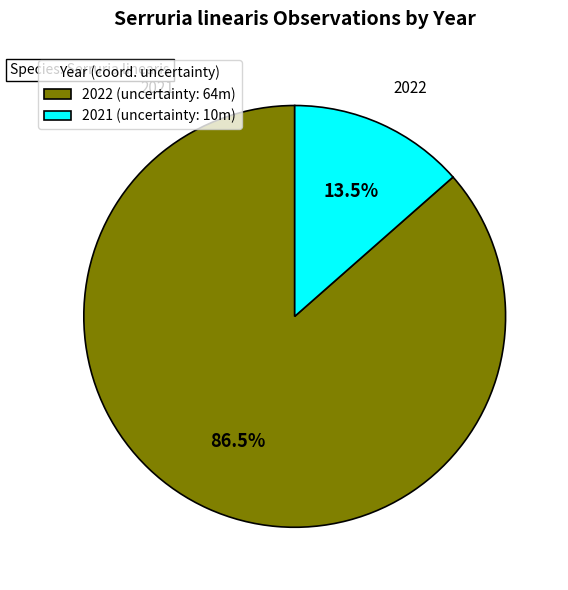

To the nearest percent, what is the average slice percentage?

50%